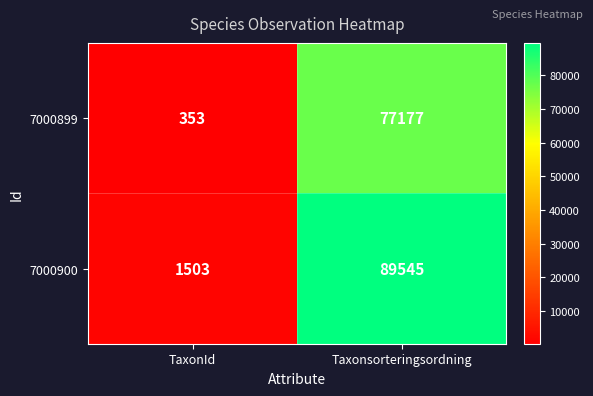

What is the highest value of the 7000899 series?

77177